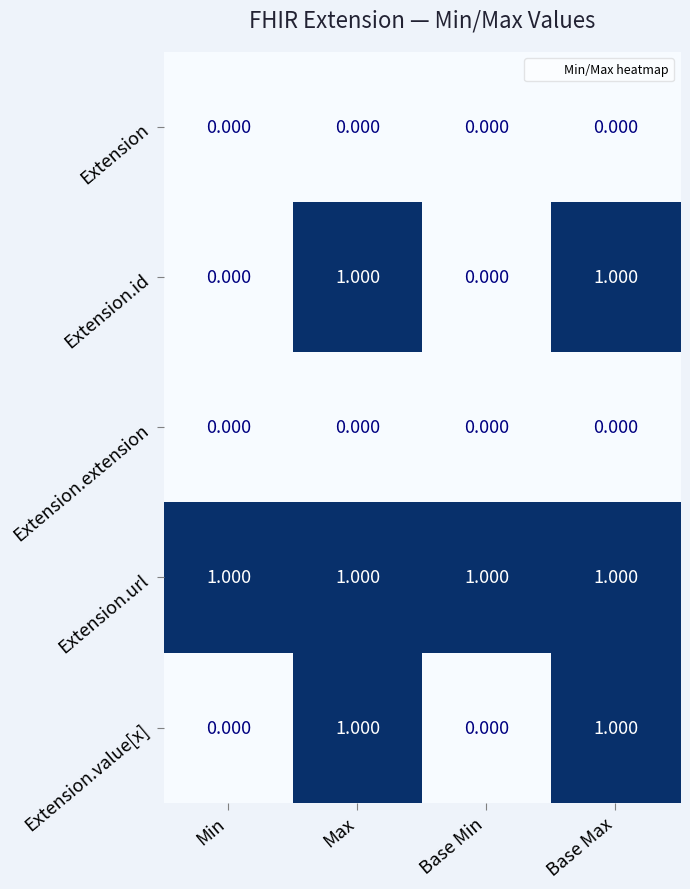

Is the value of Extension.id at Base Min greater than the value of Extension.url at Base Min?

No